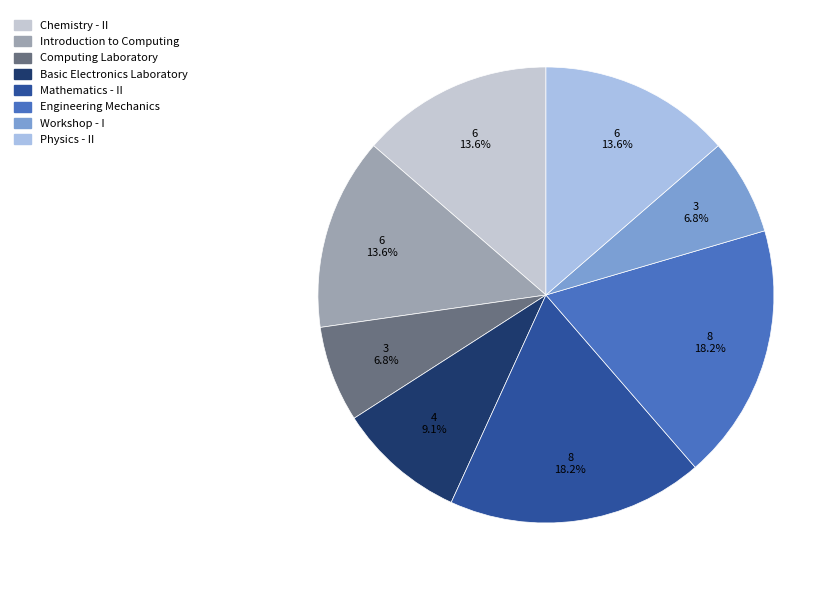

Which category has the smallest portion of the pie?

Computing Laboratory